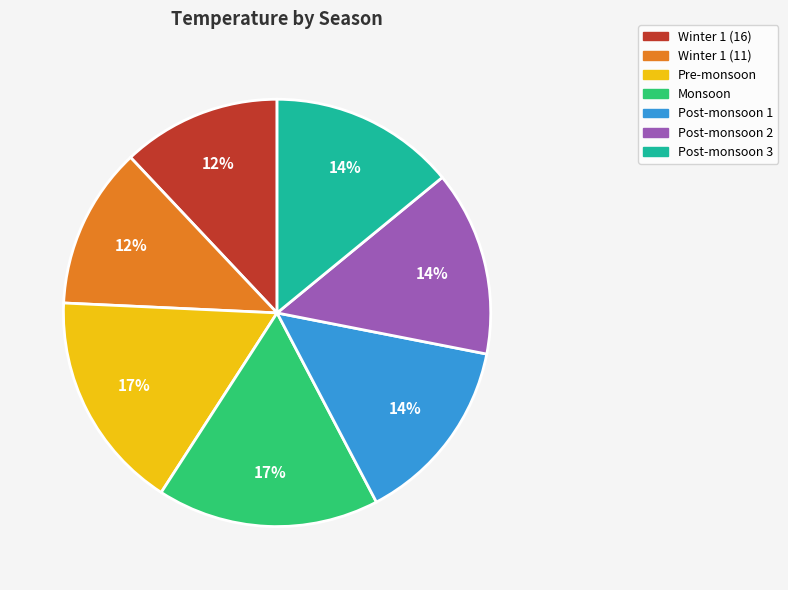

Is Post-monsoon 3 the majority of the pie?

No